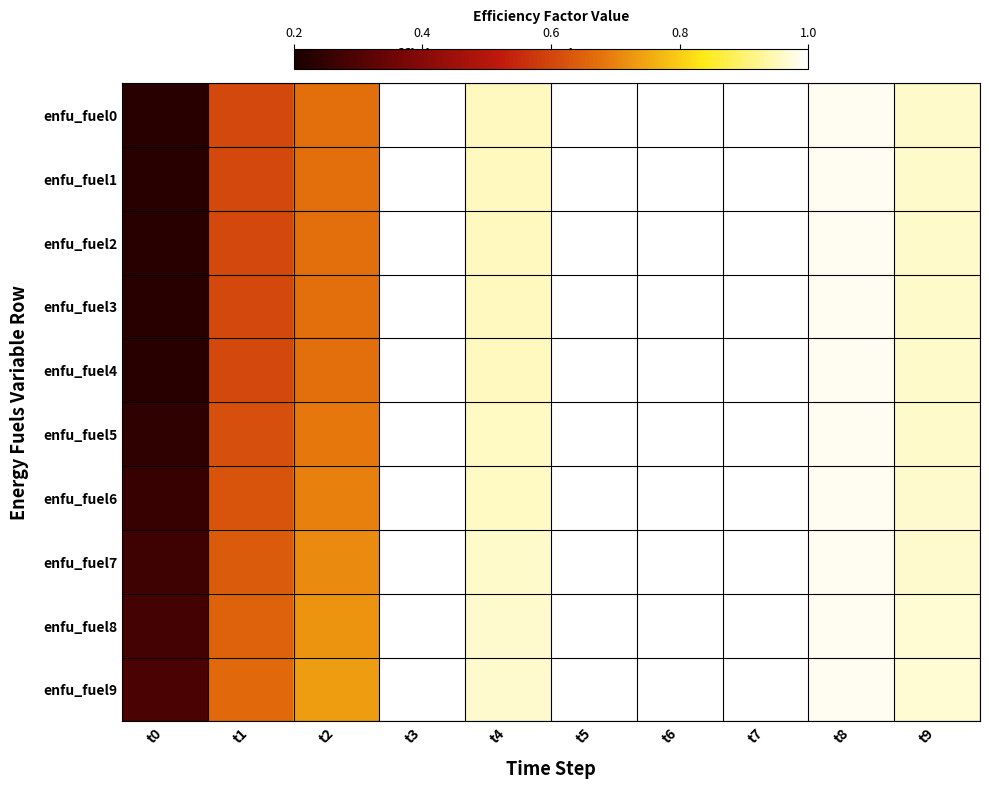

What is the total value across all series at t7?

10.0